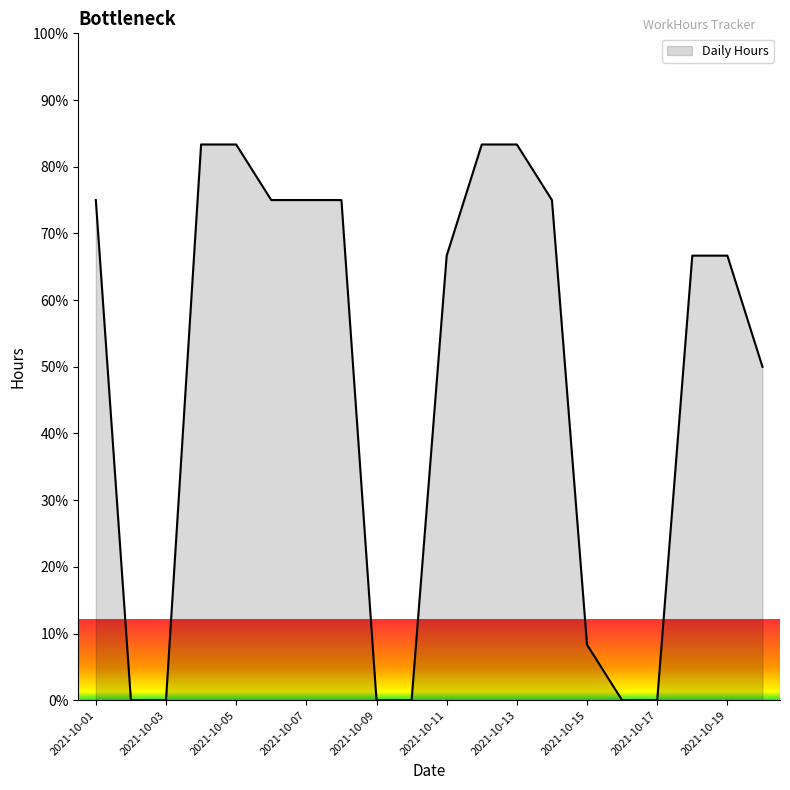

What is the average value?

48.3